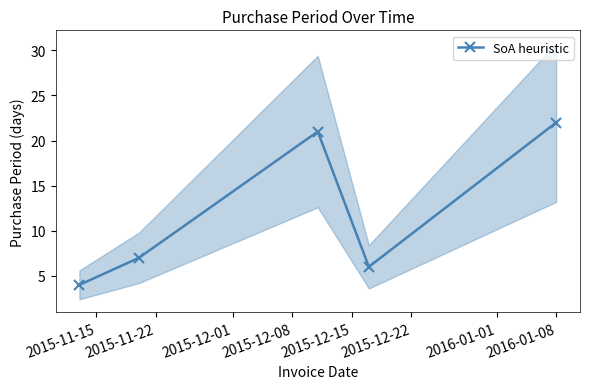

What is the value of the SoA heuristic point at the 2nd from the left?

7